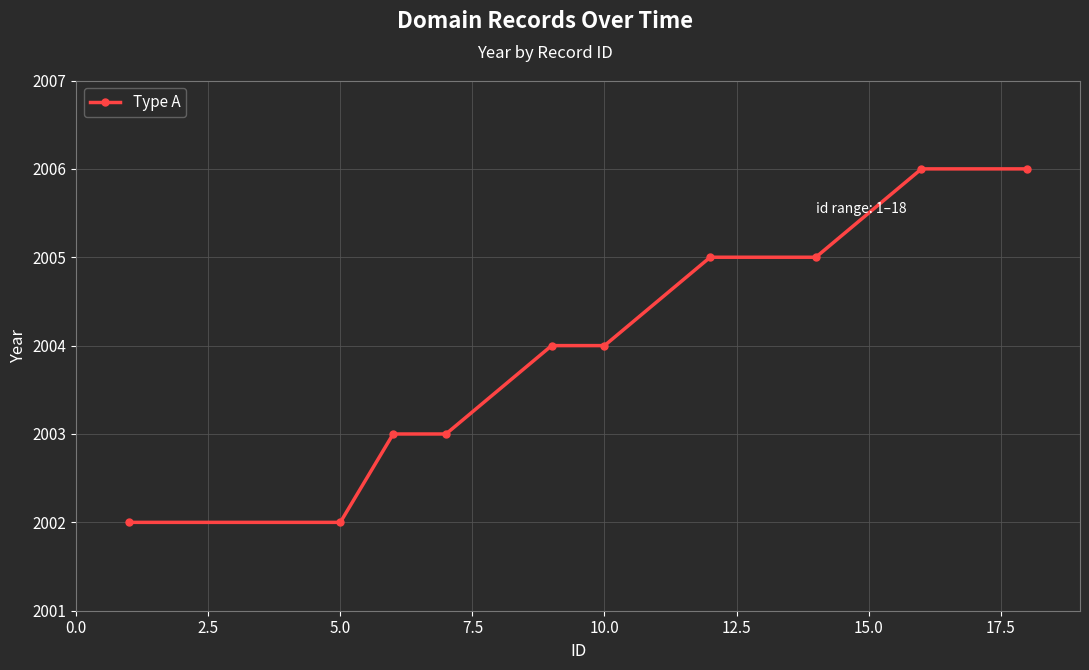

What is the minimum value shown in the chart?

2002